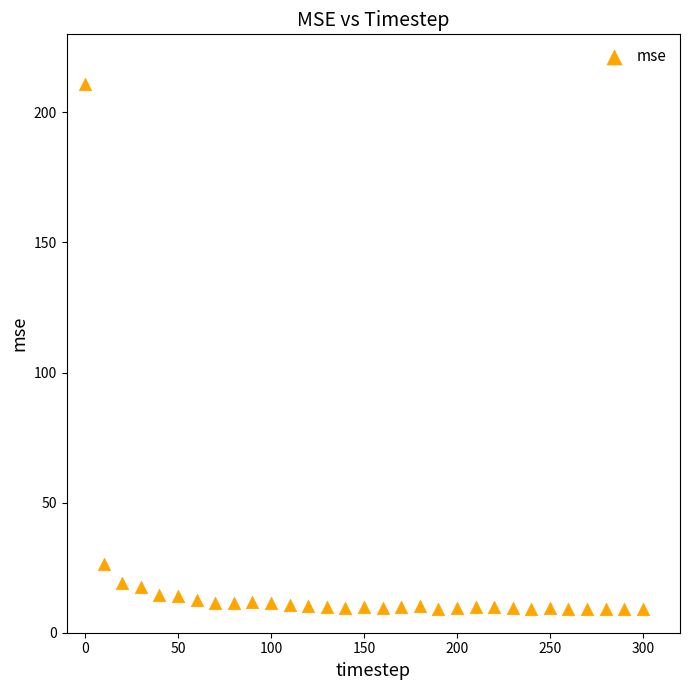

What is the range of X values (max minus min)?

300.0